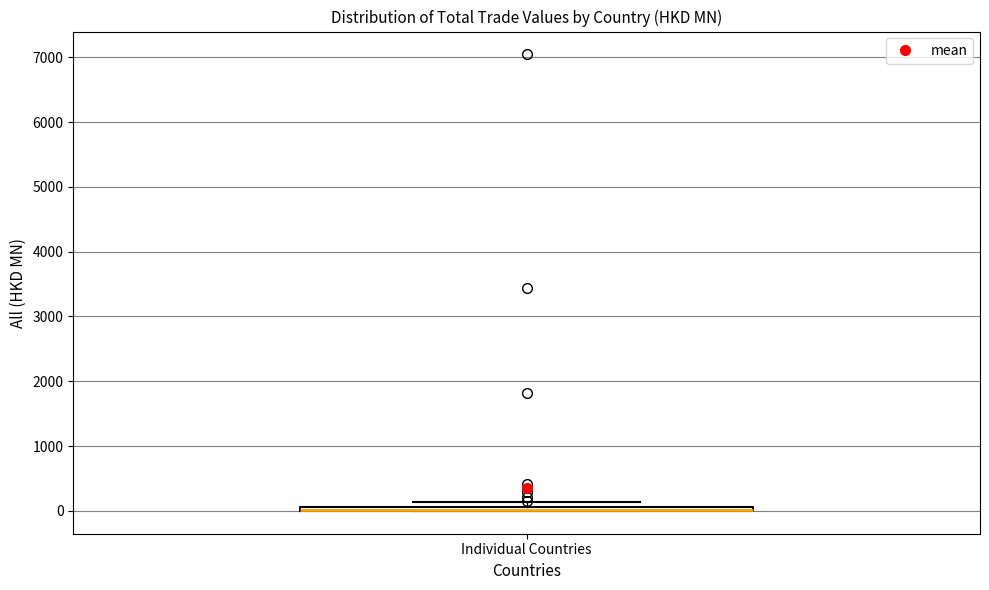

Where is the lower edge of the box for Individual Countries on the y-axis? The values are not printed on the chart, so give them approximately, as read against the axis.

0